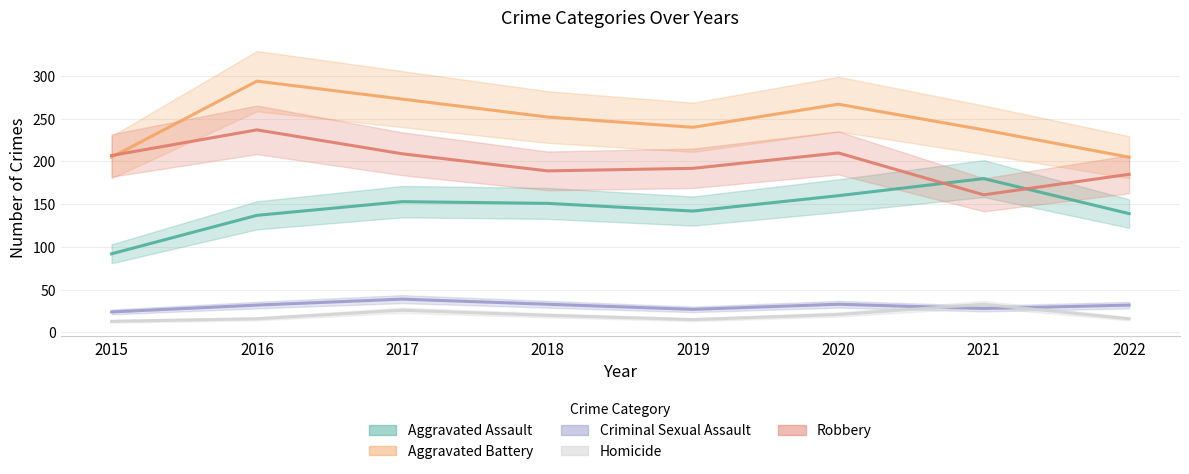

At how many categories does at least one series exceed 190?

8